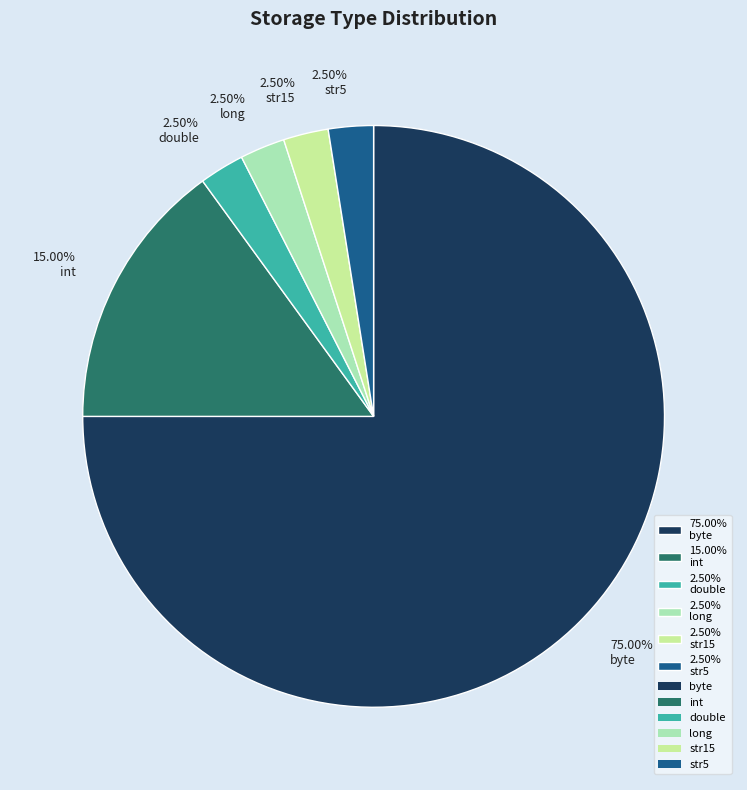

Combined, do 2.50% long and 15.00% int account for over 50%?

No